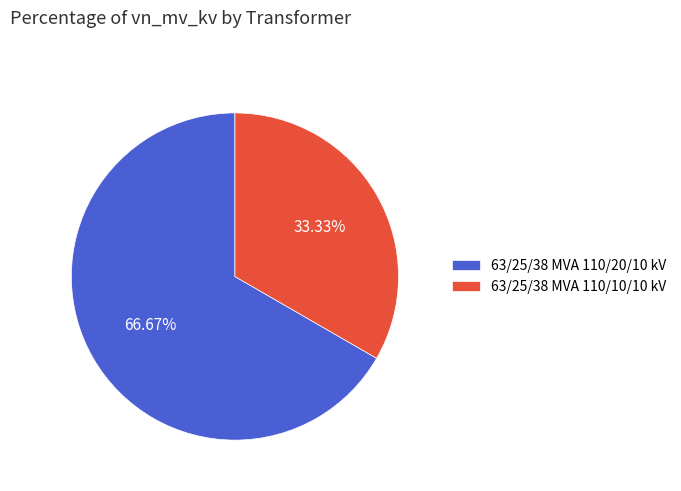

Is 63/25/38 MVA 110/10/10 kV the majority of the pie?

No